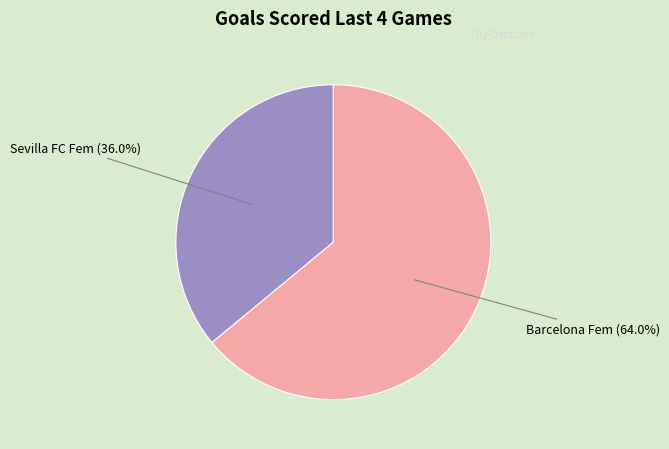

Is there any slice that represents more than half of the pie?

Yes